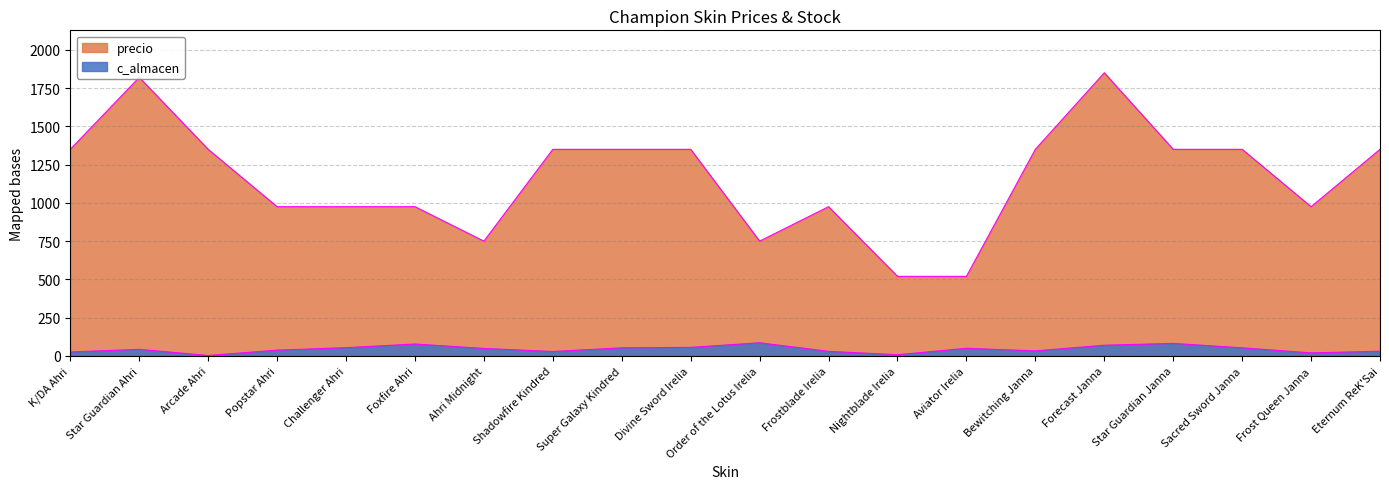

What is the spread (max minus min) of values at Star Guardian Ahri?

1777